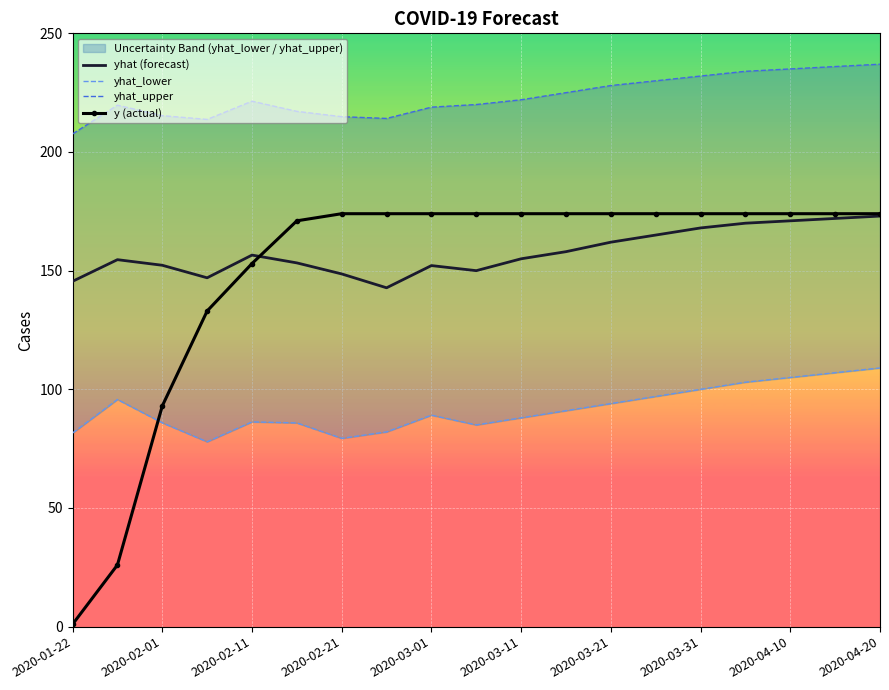

What is the average value of the yhat_upper series?

223.3